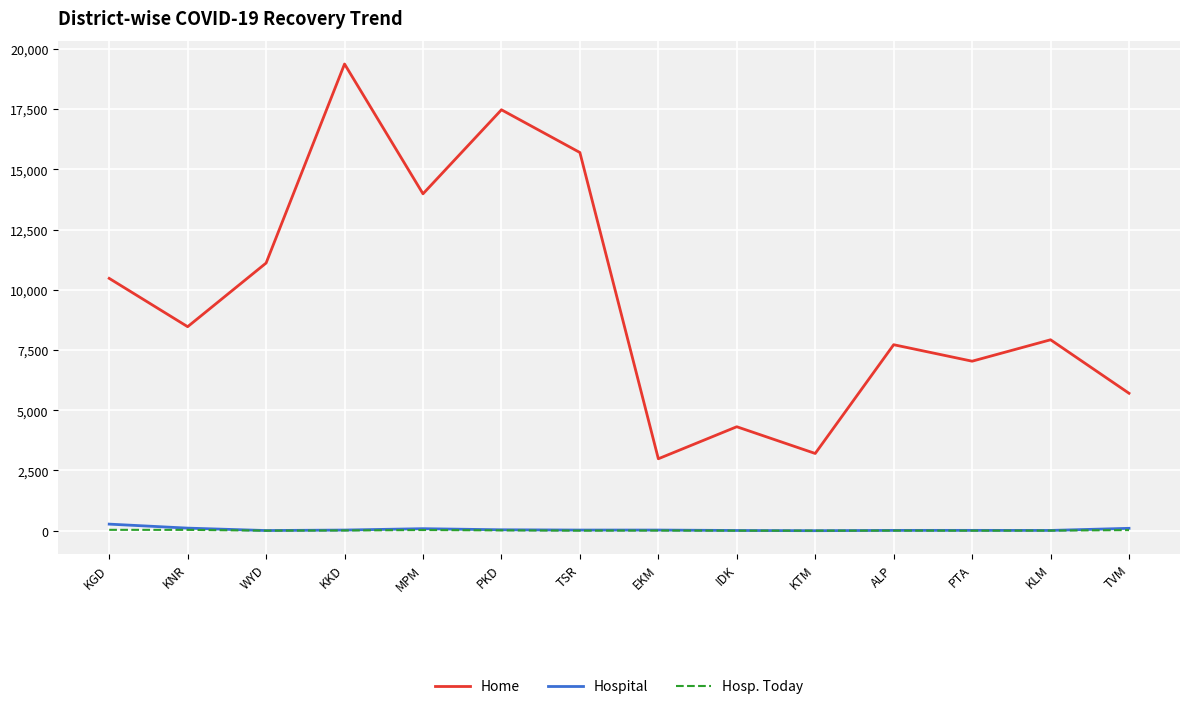

Which series has the largest total across all categories?

Home